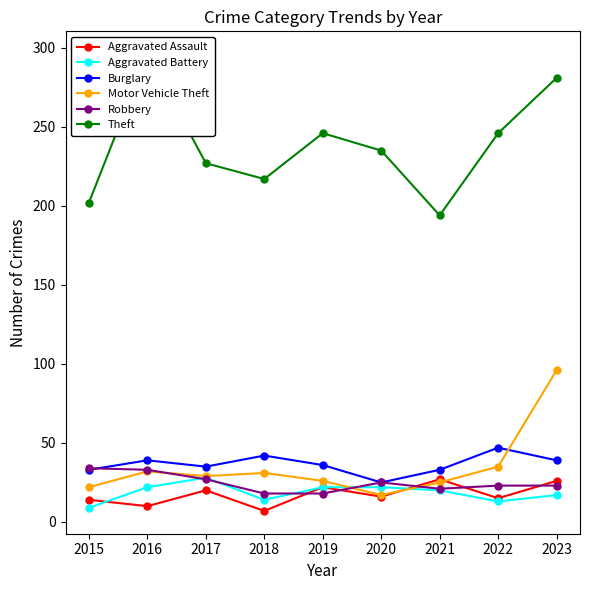

At which label is Theft closest to 245?

2019